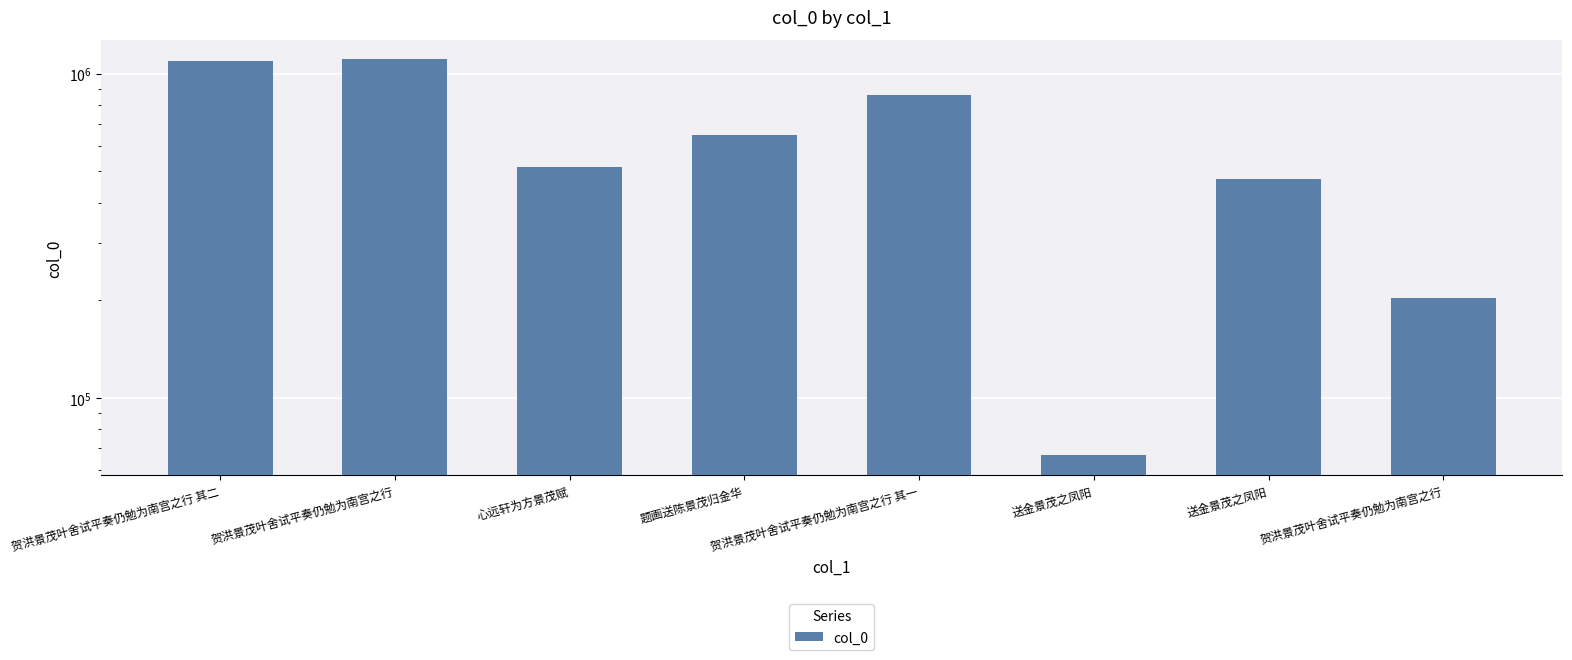

How many bars are there in total?

8